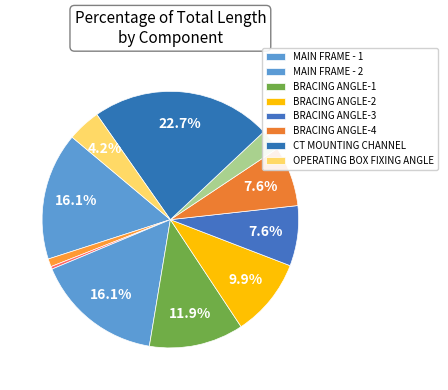

How many slices are in this pie chart?

11